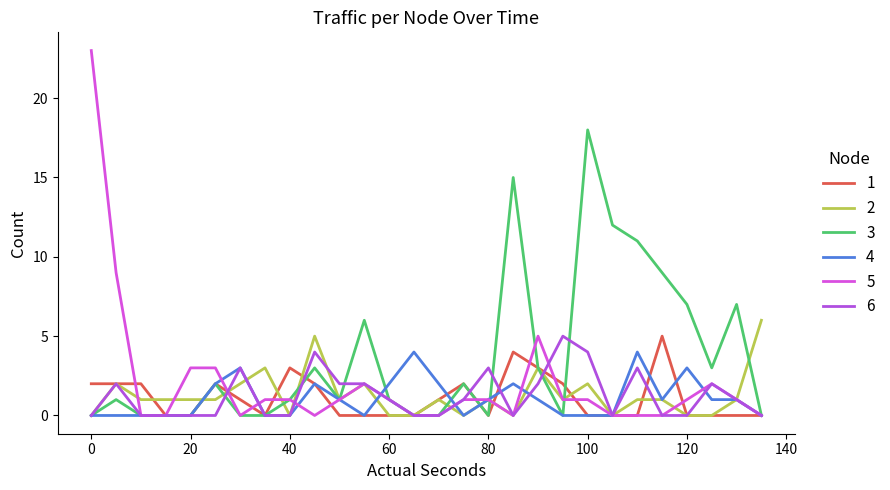

Which series has the largest range (max minus min)?

5